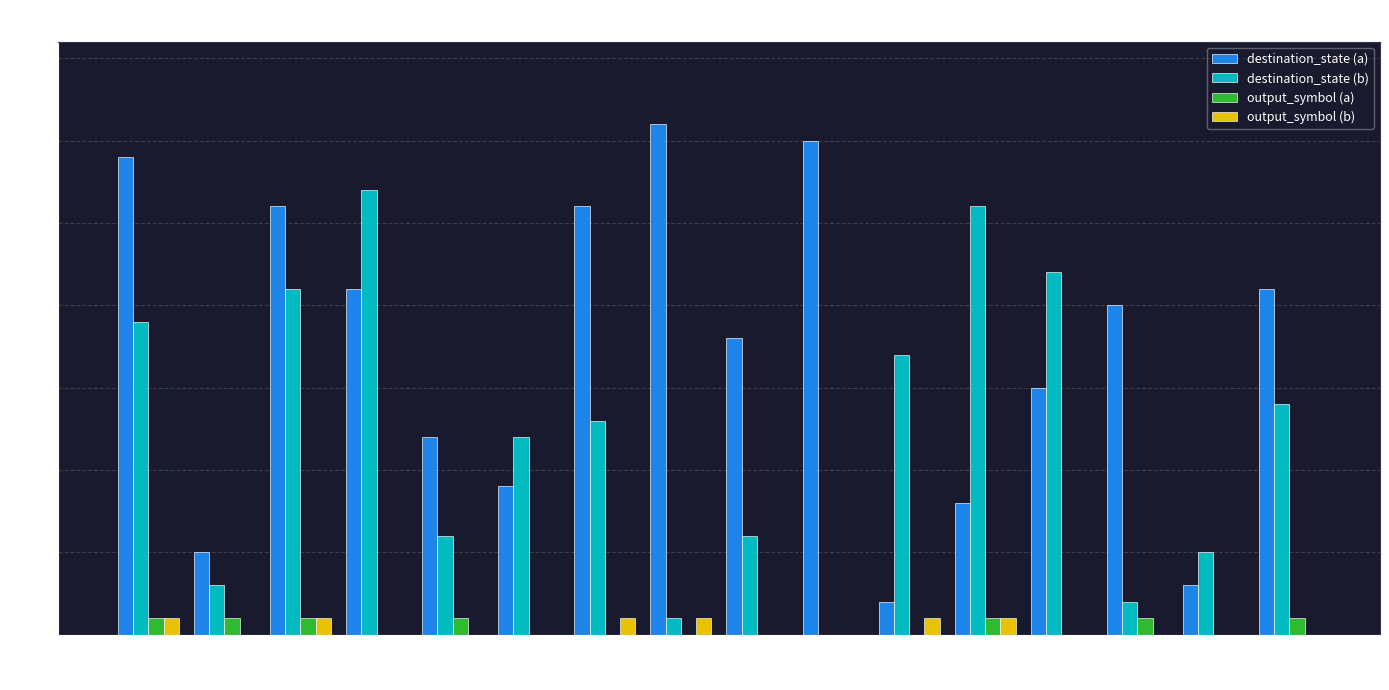

Reading right to left, list all the values displayed in this chart.

destination_state (a): 21	3	20	15	8	2	30	18	31	26	9	12	21	26	5	29
destination_state (b): 14	5	2	22	26	17	0	6	1	13	12	6	27	21	3	19
output_symbol (a): 1	0	1	0	1	0	0	0	0	0	0	1	0	1	1	1
output_symbol (b): 0	0	0	0	1	1	0	0	1	1	0	0	0	1	0	1